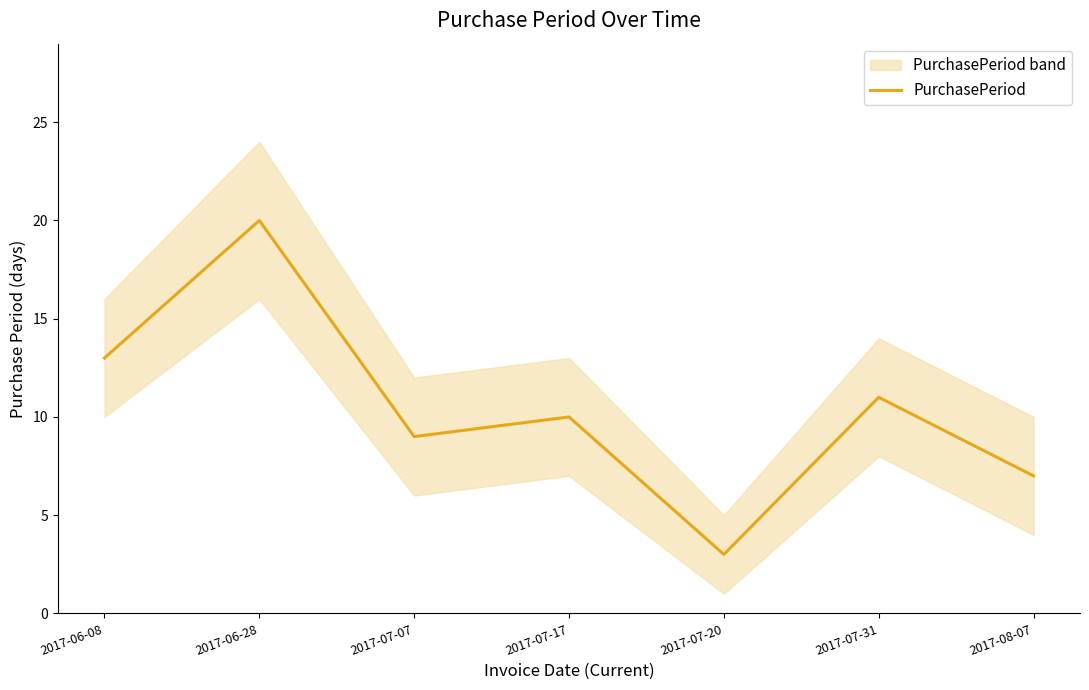

How many points are higher than both their immediate neighbors (excluding endpoints)?

3